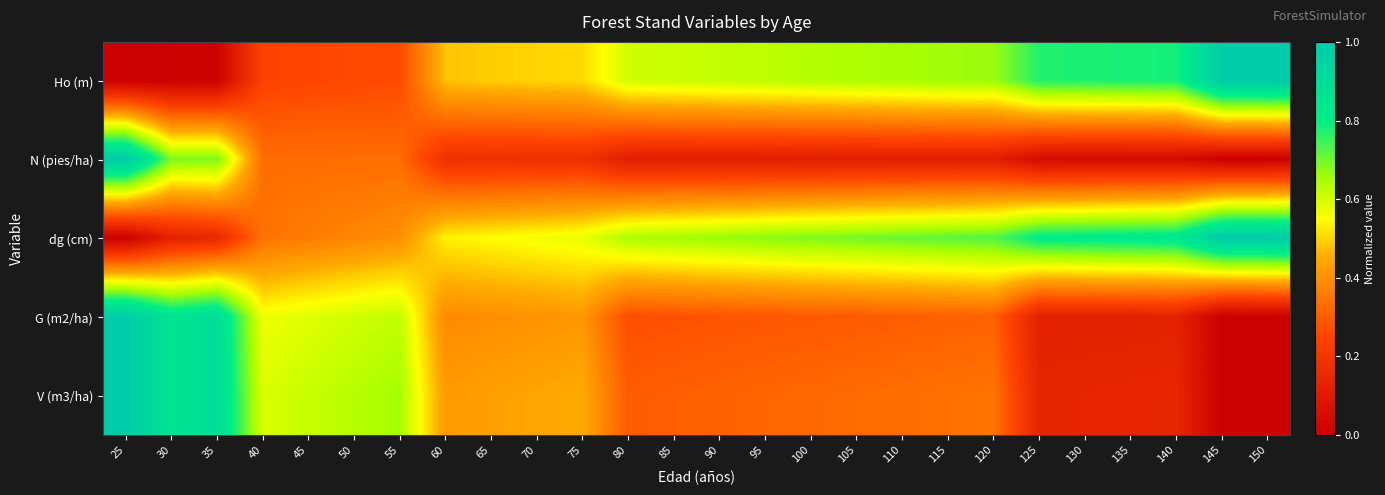

What is the greatest value displayed?

1.0